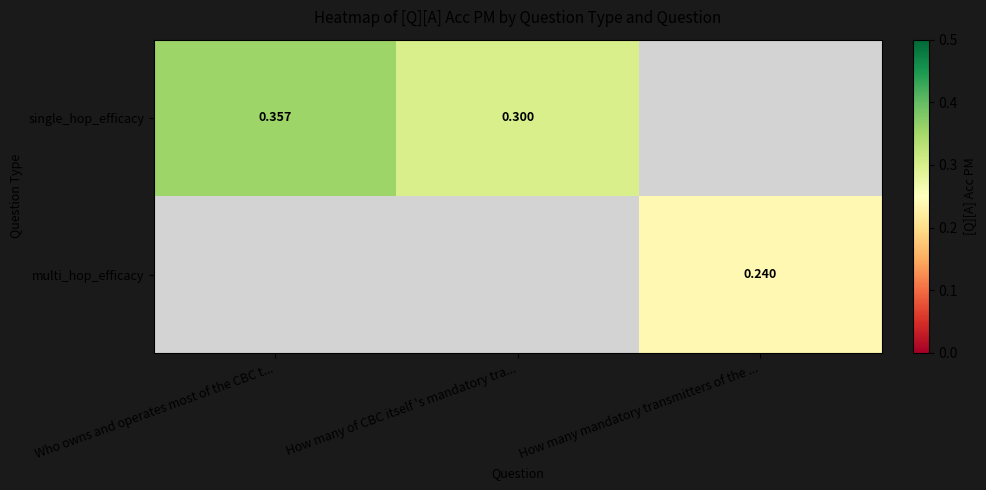

Is the value of single_hop_efficacy at How many of CBC itself 's mandatory tra... greater than the value of multi_hop_efficacy at How many mandatory transmitters of the ...?

Yes